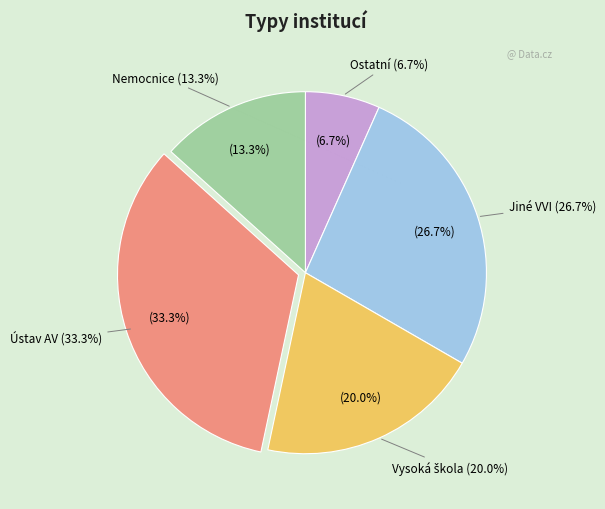

Which slice is the smallest?

Ostatní